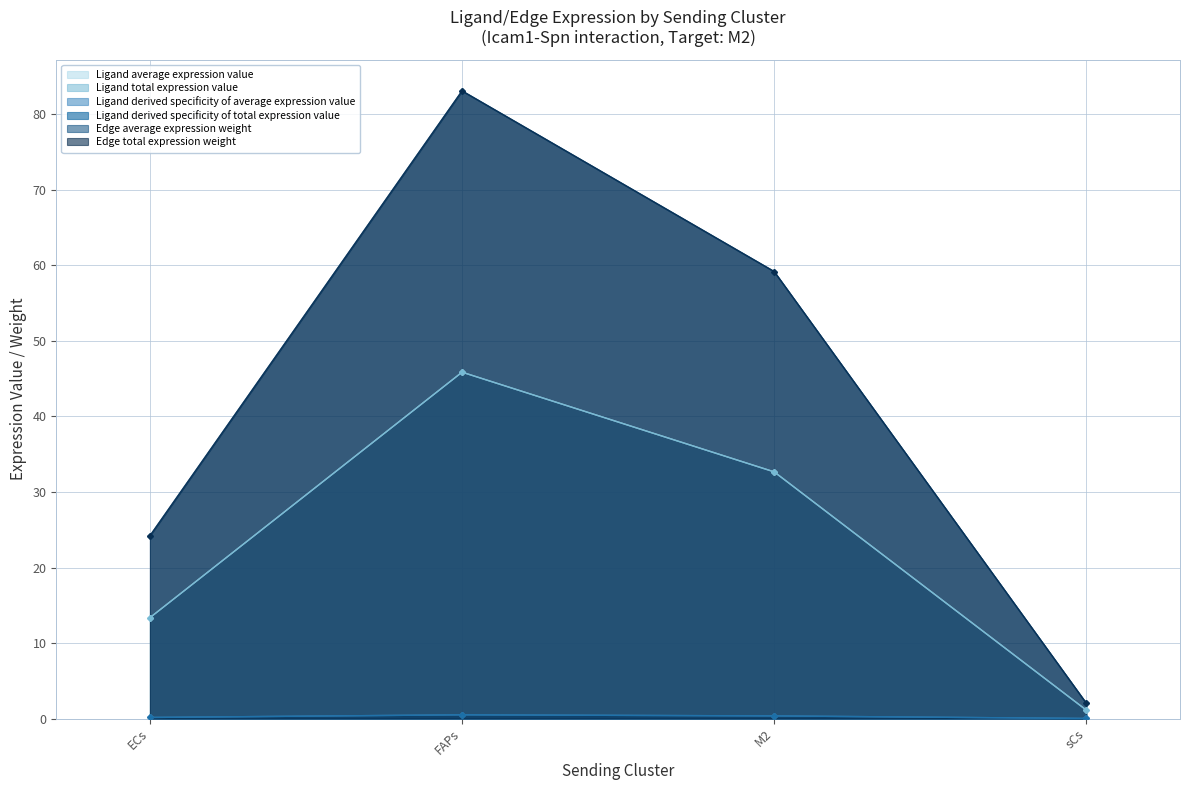

Reading right to left, extract all data points from this chart.

Ligand average expression value: 1.1	32.7	45.9	13.4
Ligand total expression value: 1.1	32.7	45.9	13.4
Ligand derived specificity of average expression value: 0.0	0.4	0.5	0.1
Ligand derived specificity of total expression value: 0.0	0.4	0.5	0.1
Edge average expression weight: 2.0	59.2	83.1	24.2
Edge total expression weight: 2.0	59.2	83.1	24.2